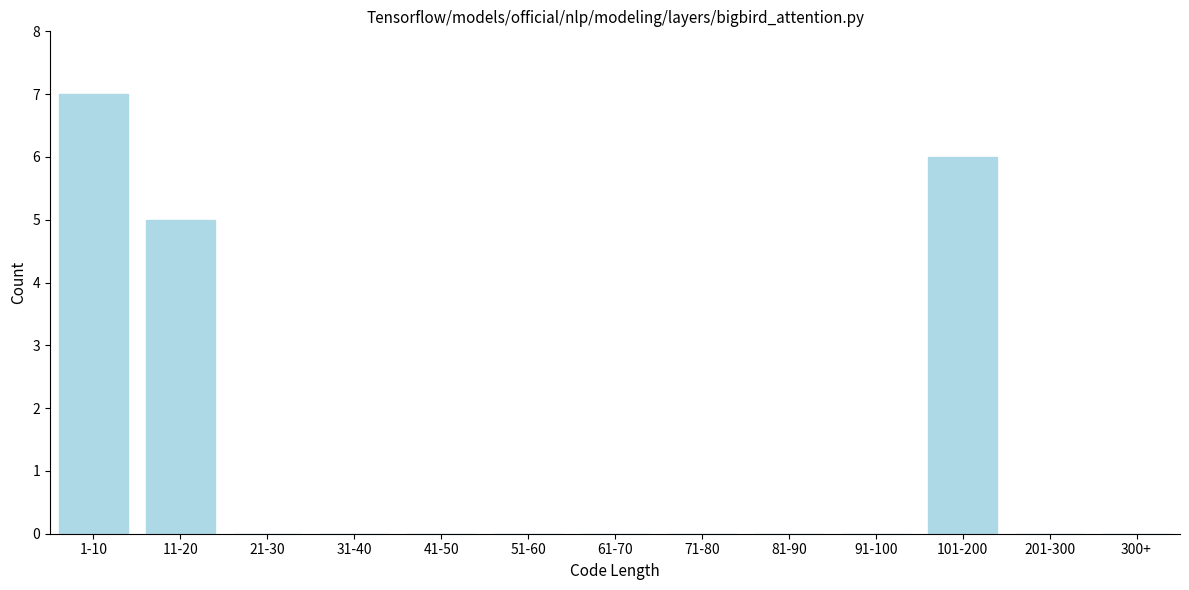

Reading right to left, transcribe all the data shown in this chart.

300+=0	201-300=0	101-200=6	91-100=0	81-90=0	71-80=0	61-70=0	51-60=0	41-50=0	31-40=0	21-30=0	11-20=5	1-10=7